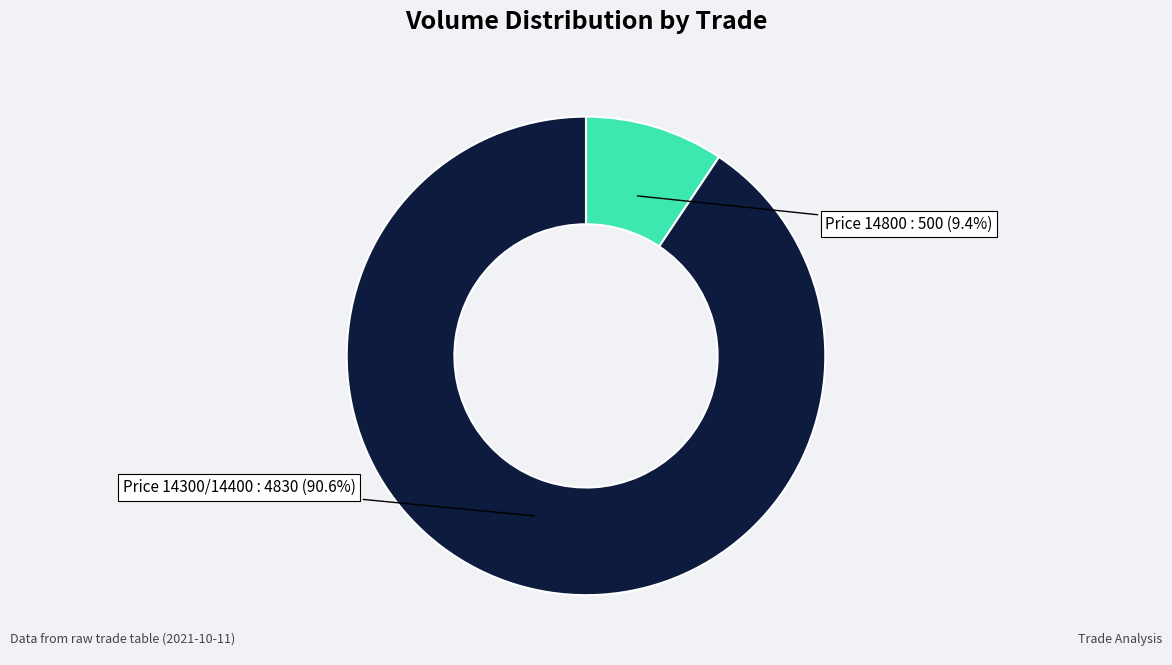

To the nearest percent, what is the average slice percentage?

50%